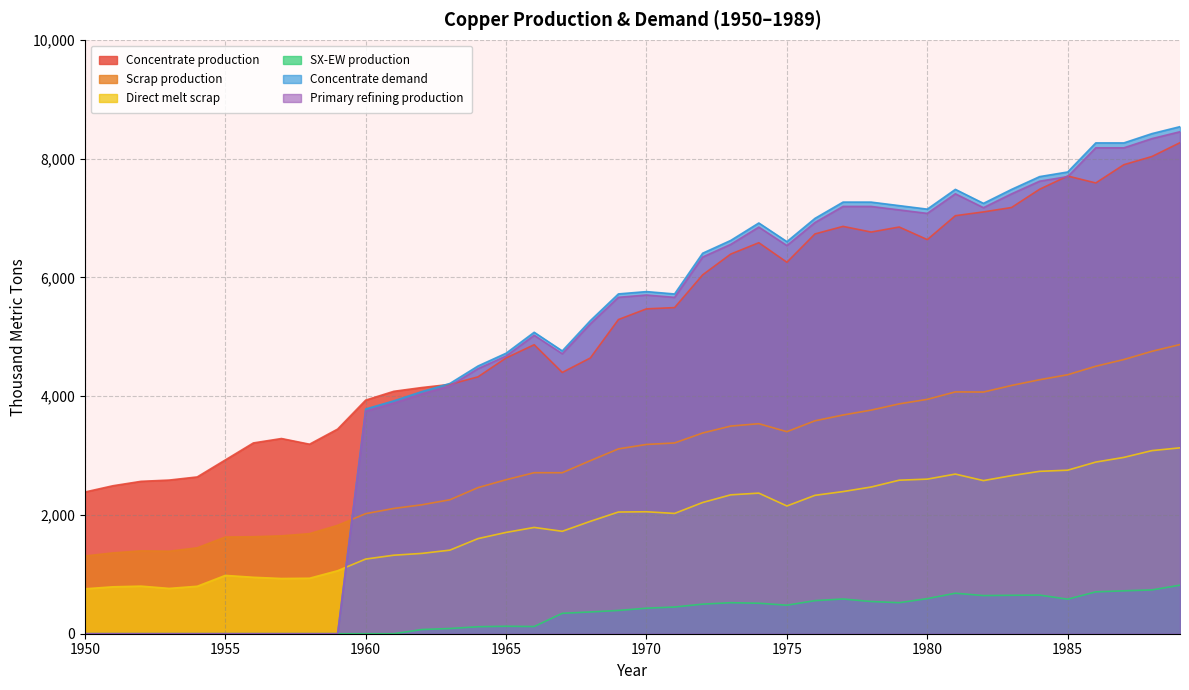

What are all the series names shown in the legend?

Concentrate production, Scrap production, Direct melt scrap, SX-EW production, Concentrate demand, Primary refining production